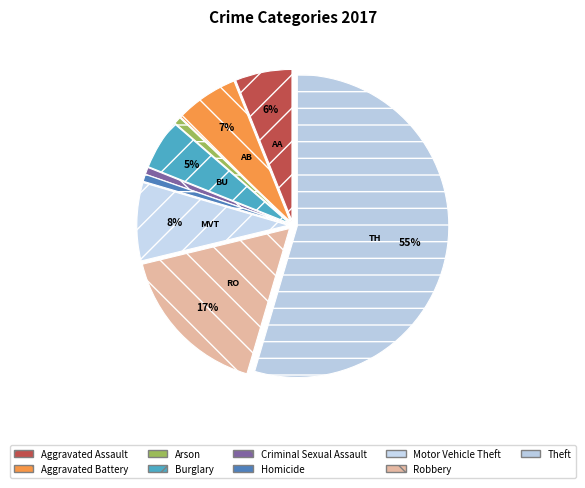

What is the largest slice in the pie chart?

Theft